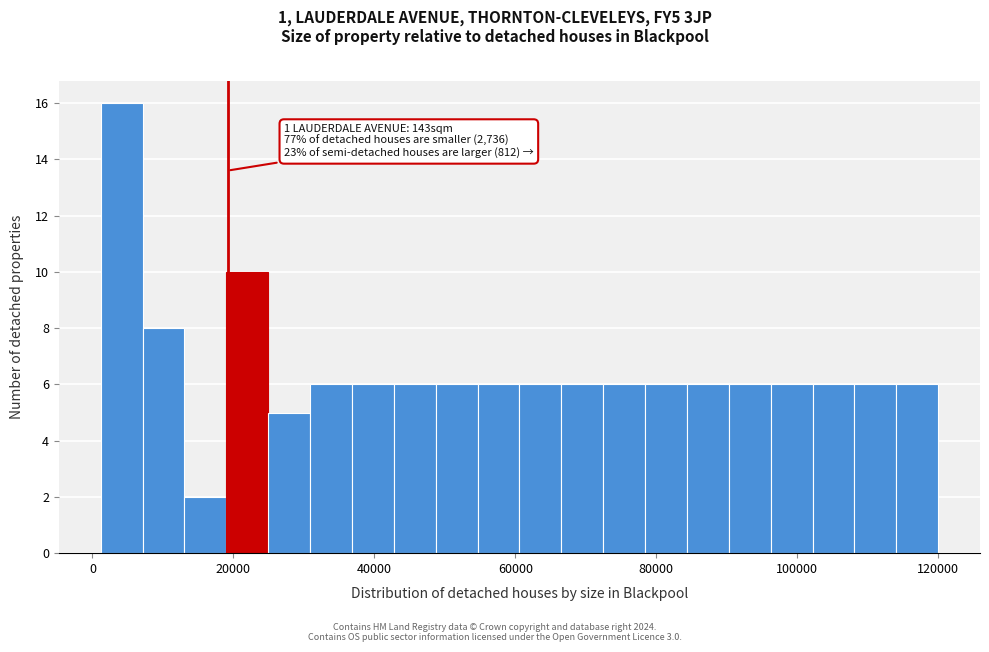

Read against the x-axis, roughly where is the centre of the tallest bar?

4000